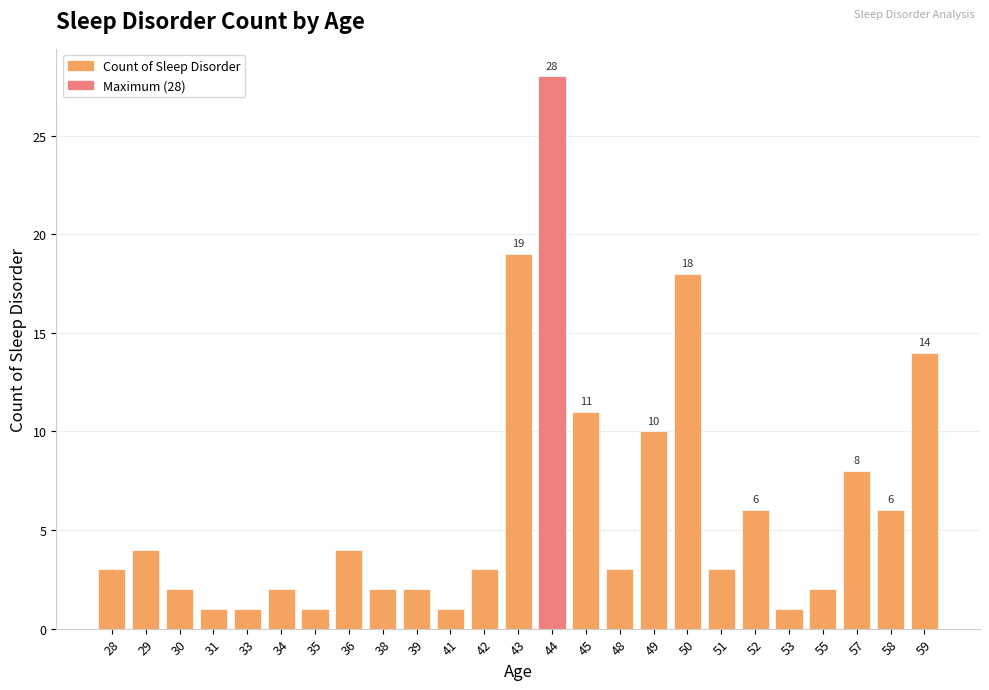

Reading right to left, what are all the values shown in this chart?

14	6	8	2	1	6	3	18	10	3	11	28	19	3	1	2	2	4	1	2	1	1	2	4	3